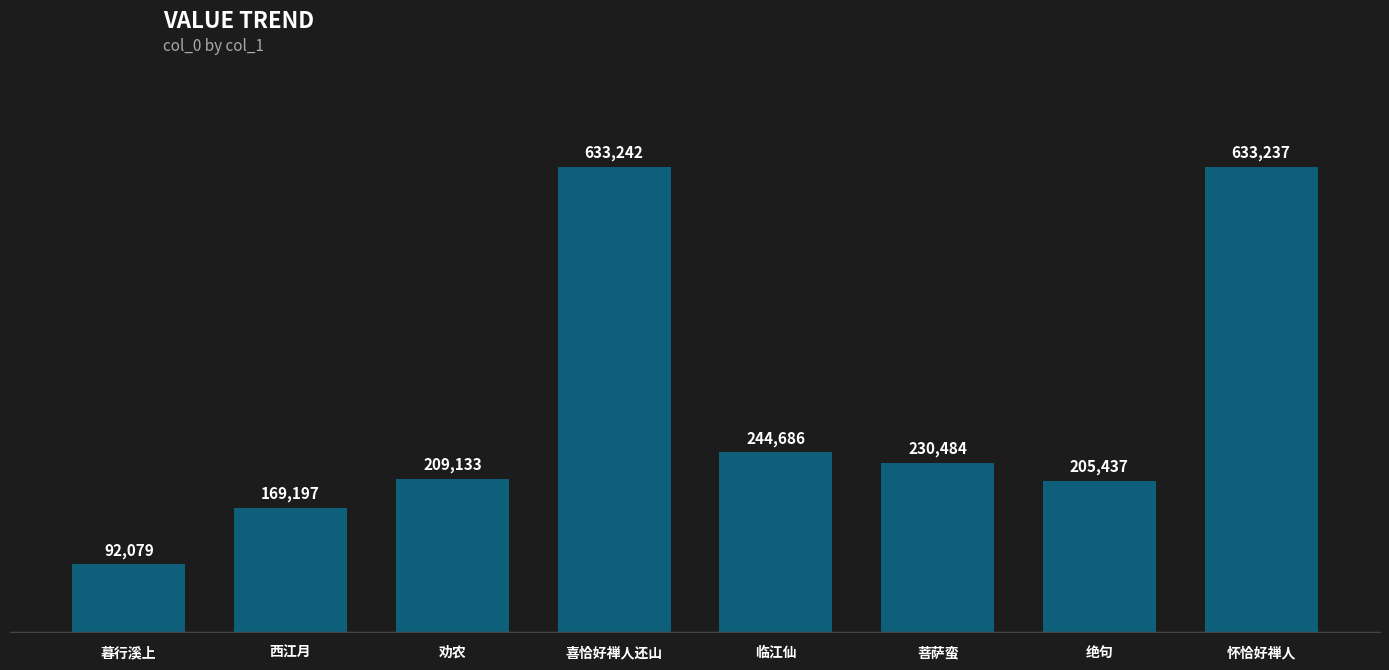

How many bars are there in total?

8